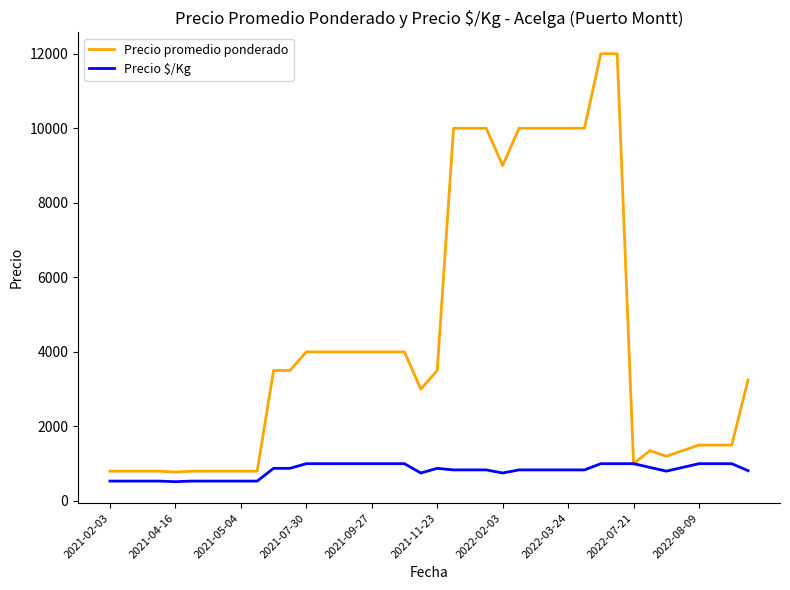

What is the sum of all Precio $/Kg values?

32515